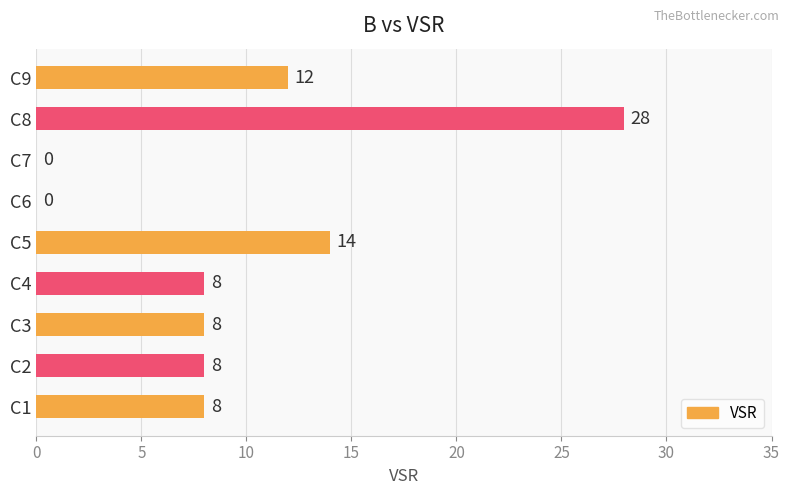

What is the change in value from C6 to C8?

+28